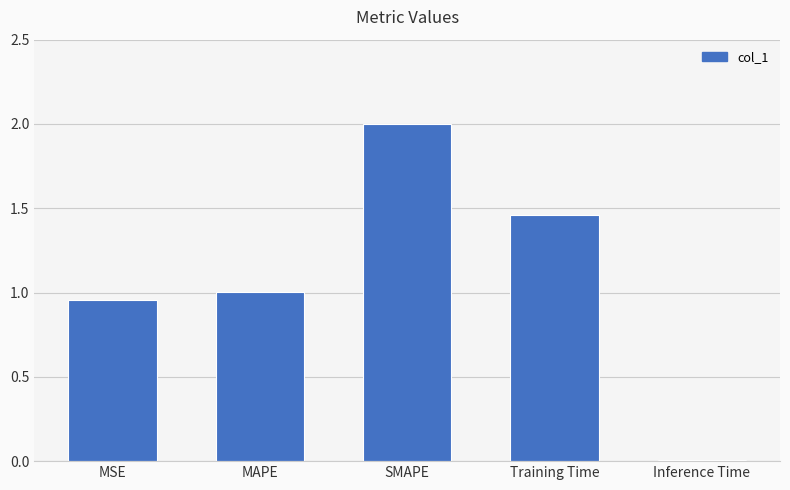

List the labels in order of value, smallest first.

Inference Time, MSE, MAPE, Training Time, SMAPE